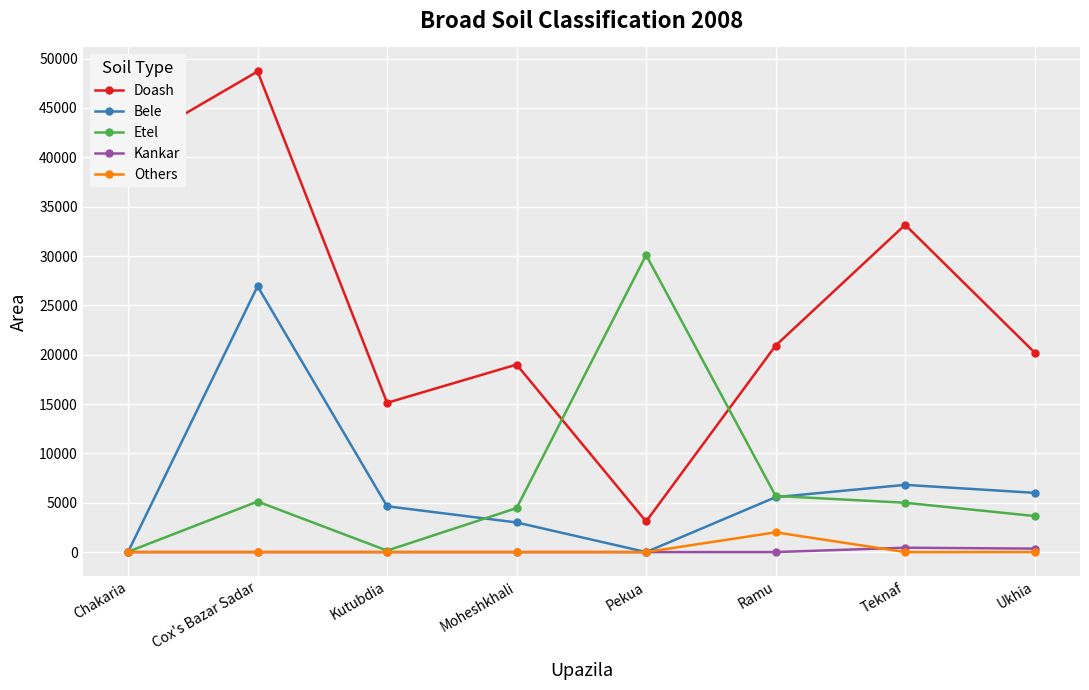

How many data points in Doash are less than 20923?

4